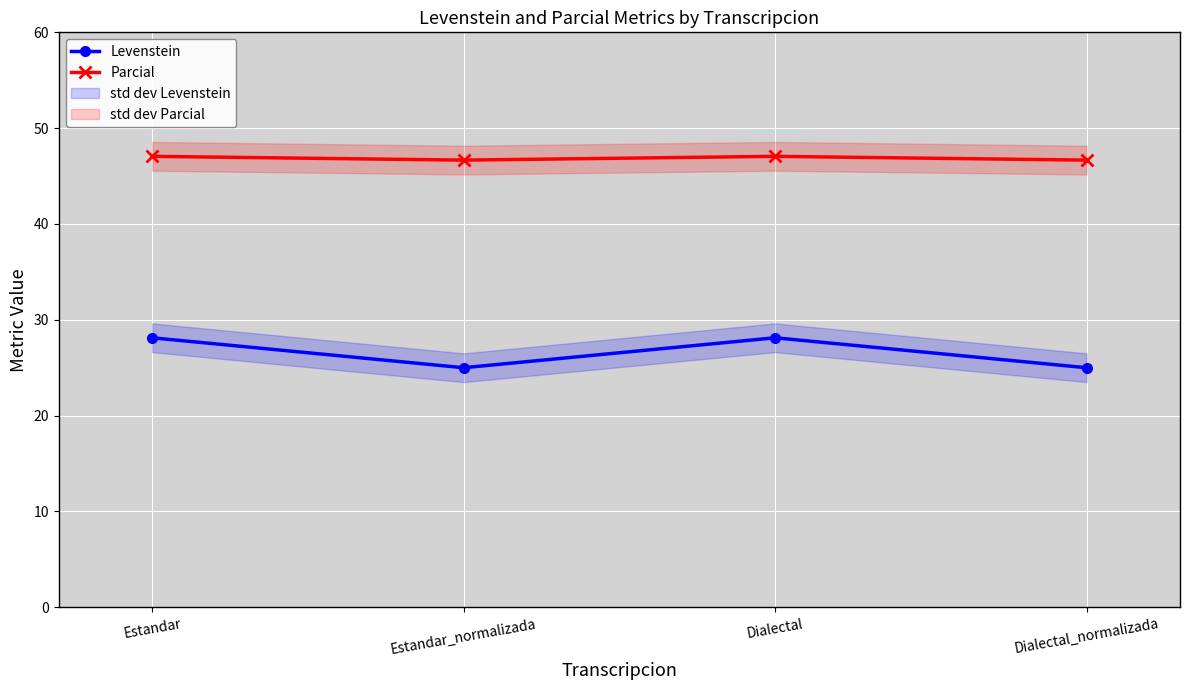

True or false: Levenstein and Parcial cross at least once.

False